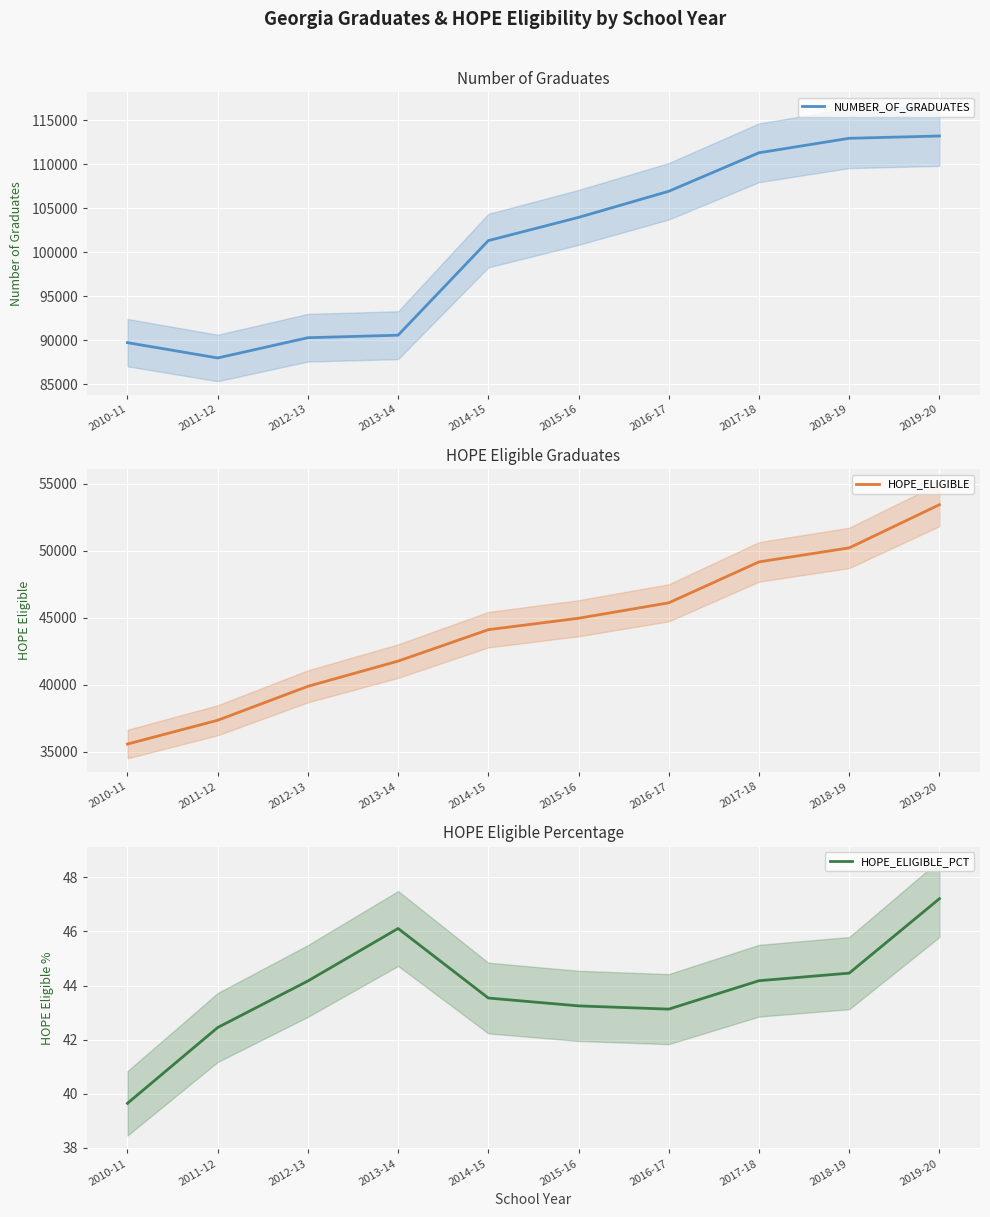

At which category does NUMBER_OF_GRADUATES reach its first local valley?

2011-12